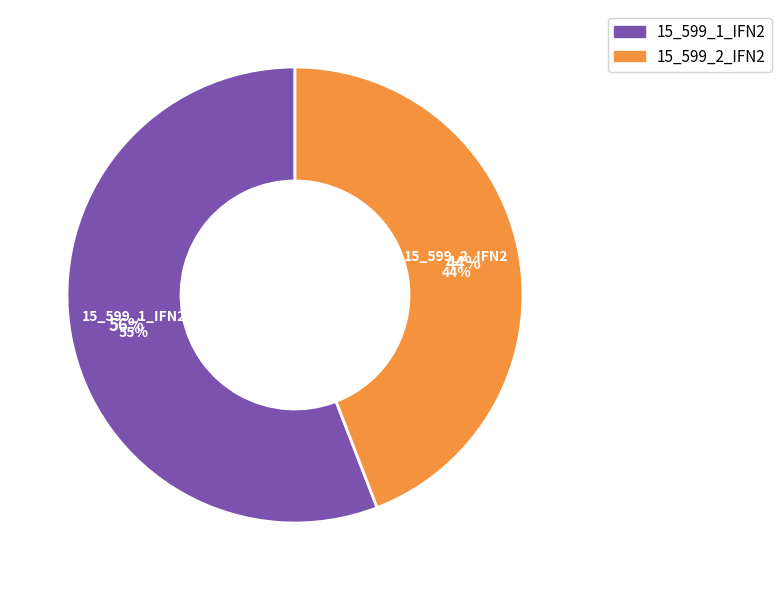

Is it true that 15_599_2_IFN2 is 44% of the pie?

True